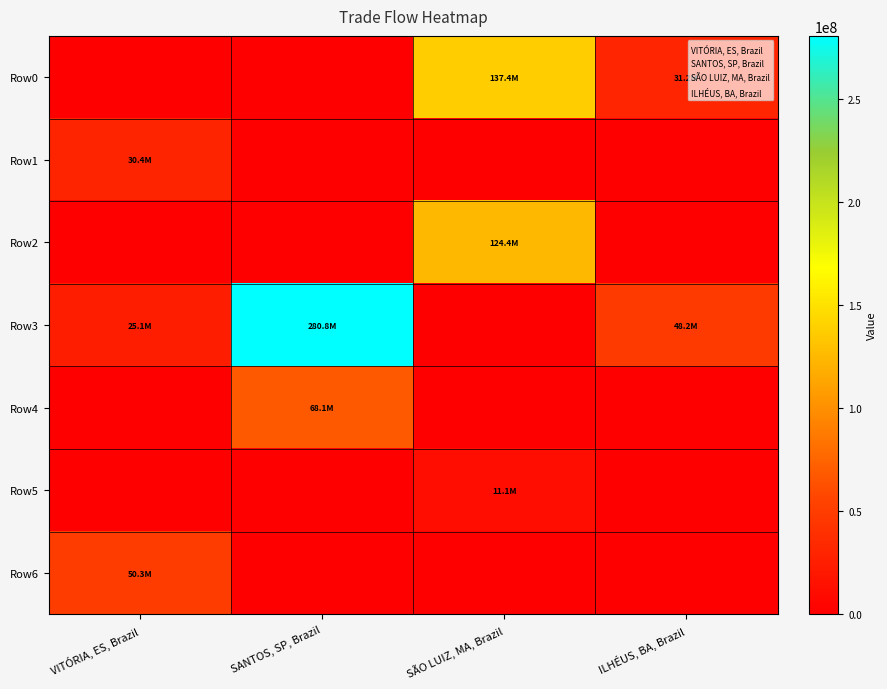

Which series has the largest total across all categories?

Row3